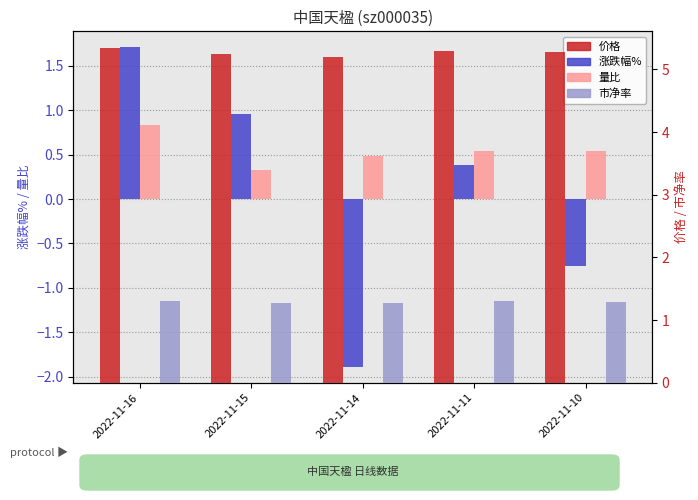

True or false: 市净率 has a value of 1.9 at 2022-11-15.

False